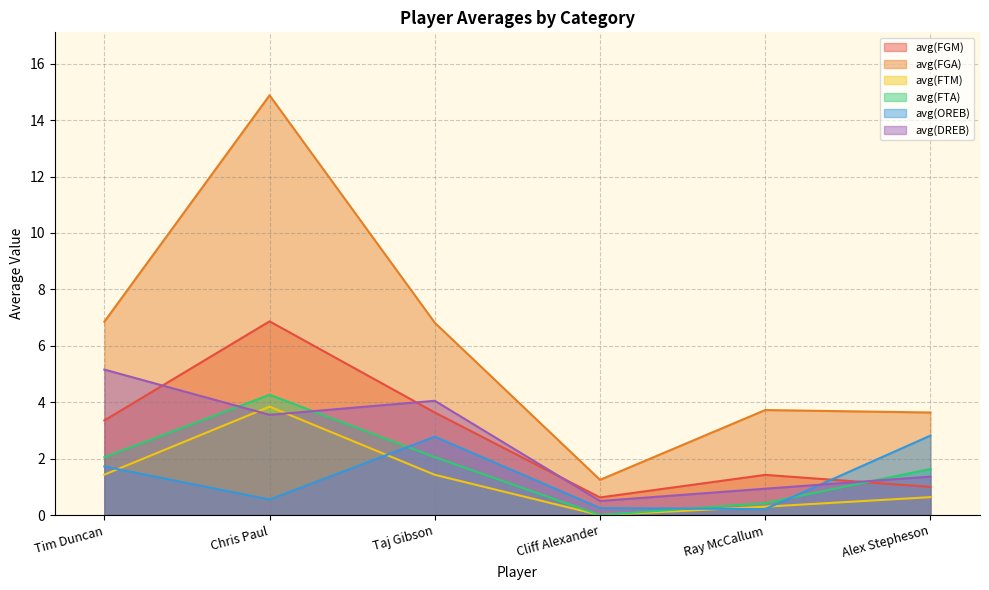

How many data points in avg(FGM) are above 3?

3